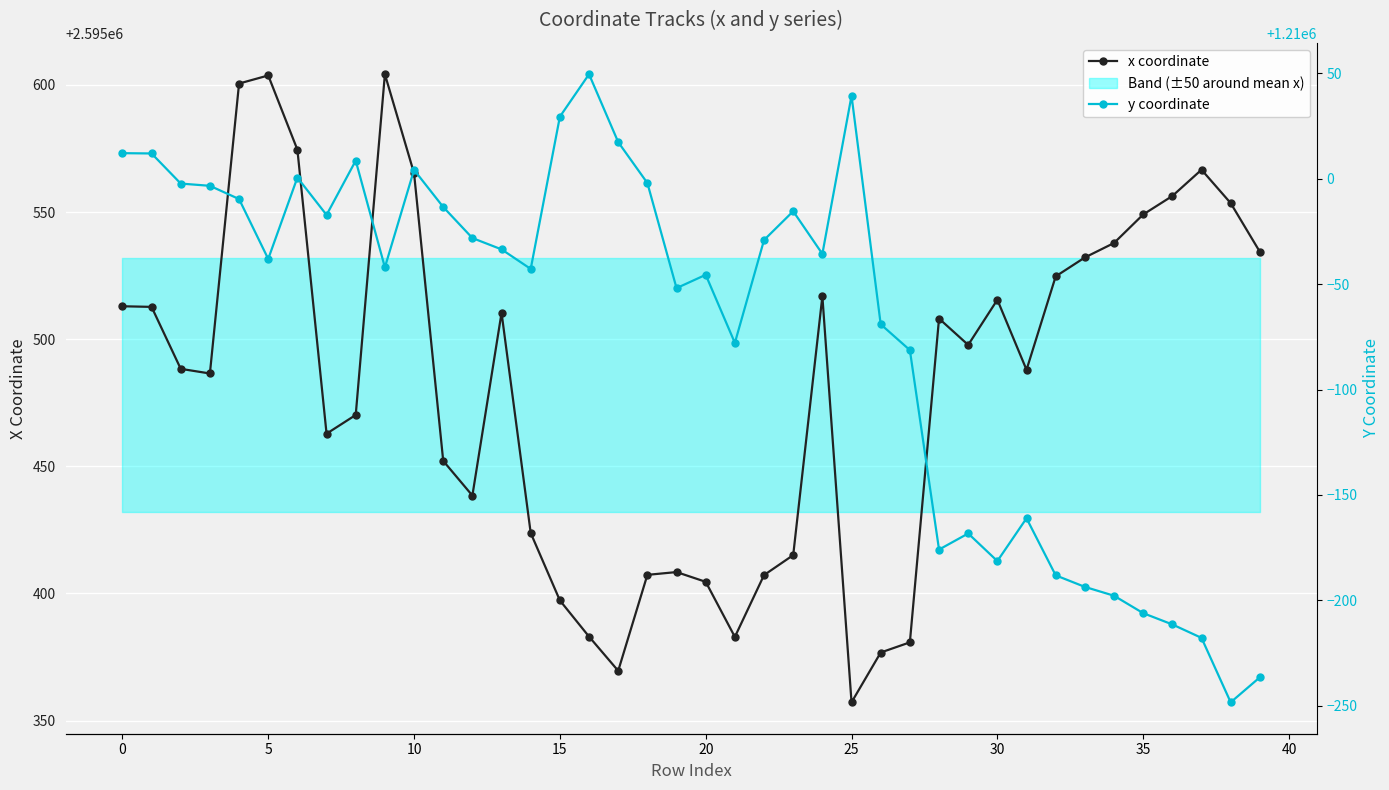

Which series has the largest total across all categories?

x coordinate